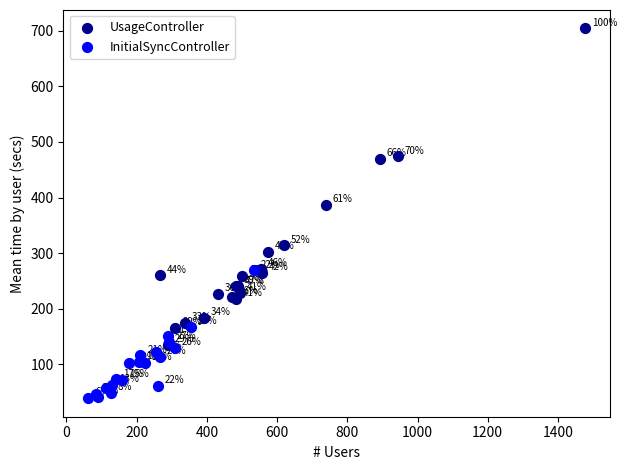

Which series contains the highest Y value?

UsageController